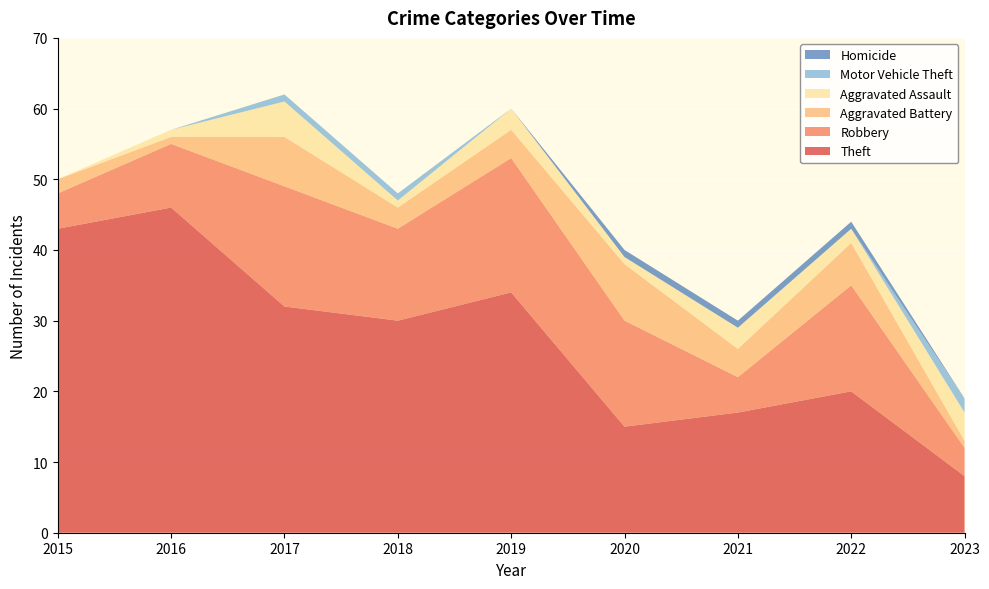

Reading right to left, list all the values displayed in this chart.

Theft: 8	20	17	15	34	30	32	46	43
Robbery: 4	15	5	15	19	13	17	9	5
Aggravated Battery: 1	6	4	8	4	3	7	1	2
Aggravated Assault: 4	2	3	1	3	1	5	1	0
Motor Vehicle Theft: 2	0	0	0	0	1	1	0	0
Homicide: 0	1	1	1	0	0	0	0	0